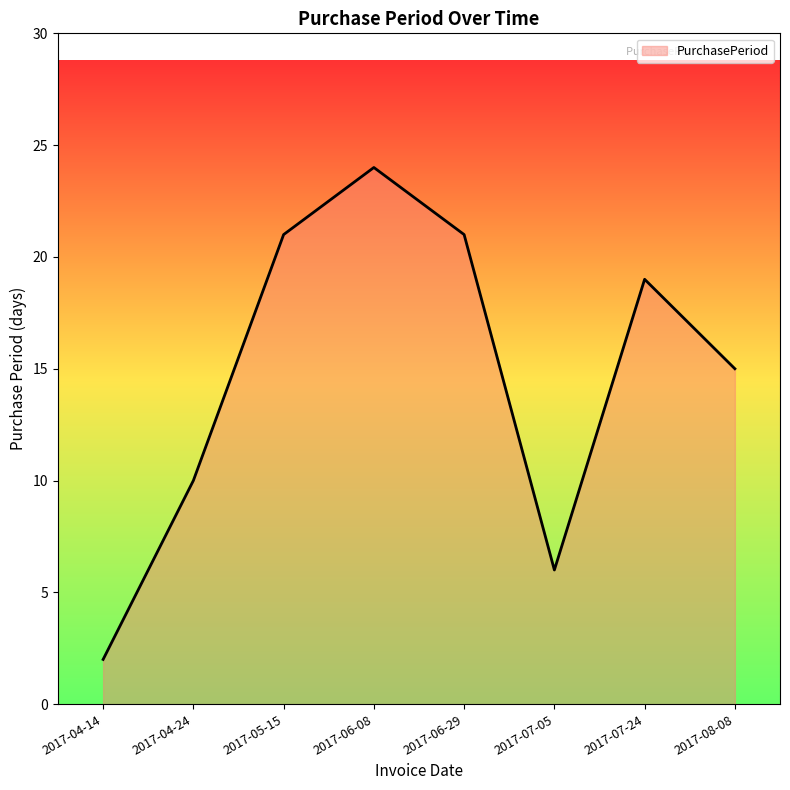

Is it true that the value at 2017-06-08 is 10?

False